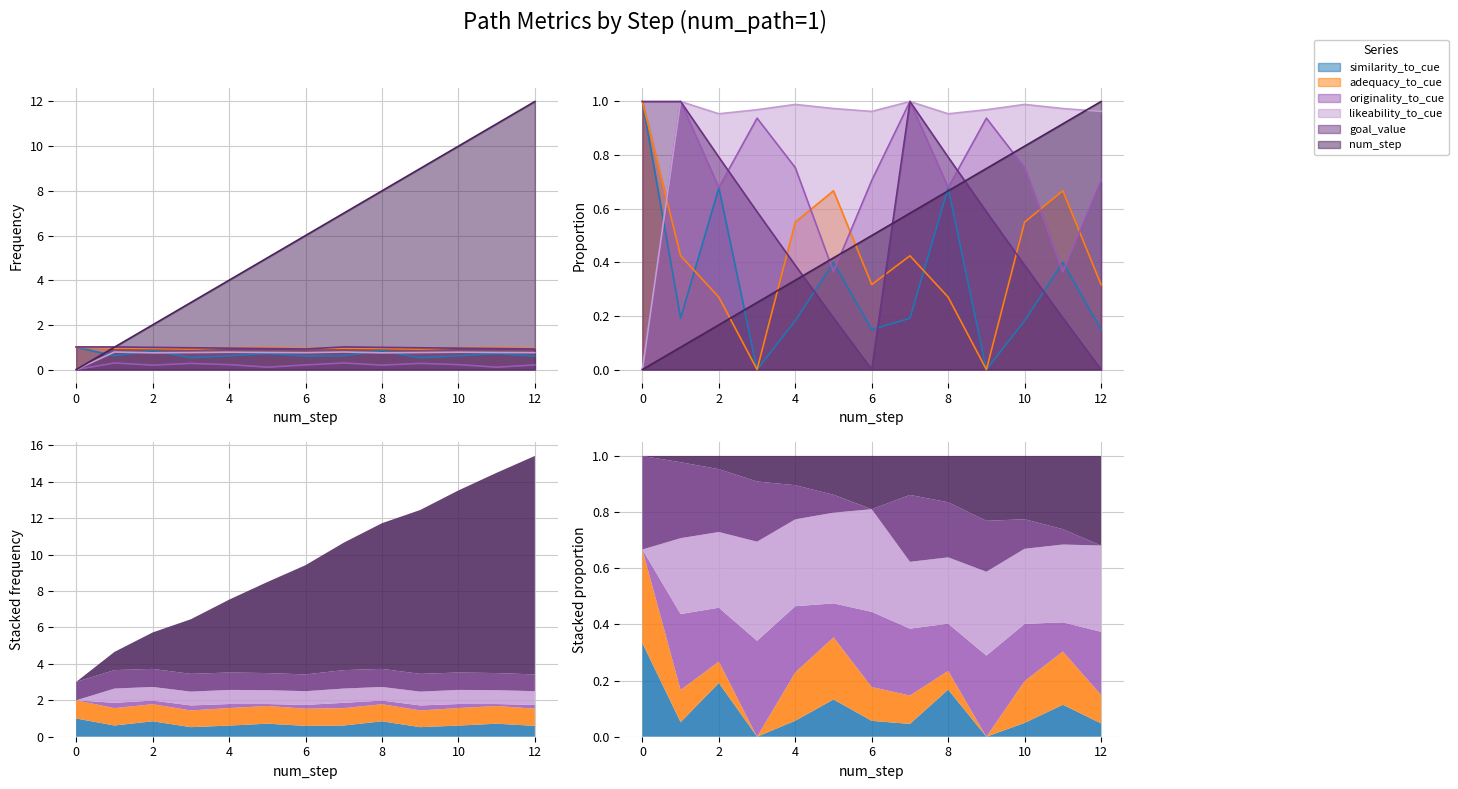

Is the value of likeability_to_cue at 2 greater than the value of originality_to_cue at 5?

Yes